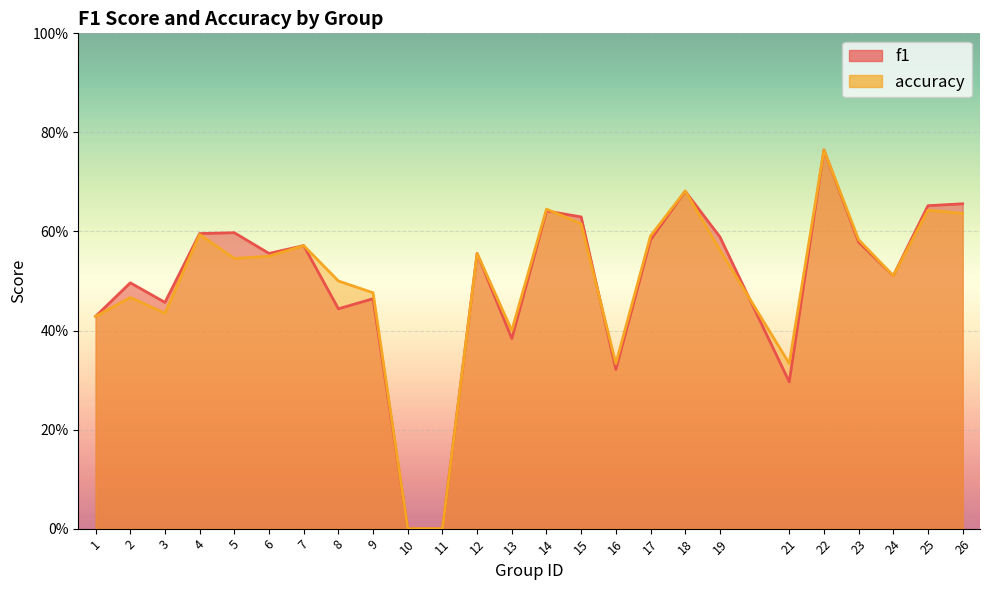

The accuracy series shows 0.2 at 21. True or false?

False